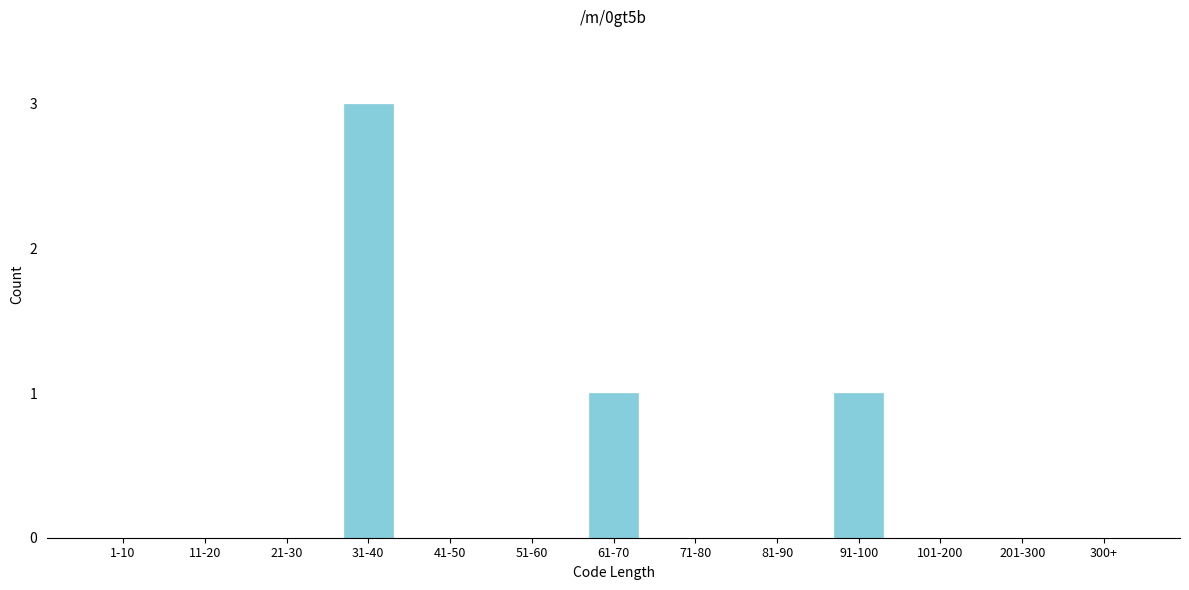

Reading left to right, transcribe all the data shown in this chart.

1-10=0	11-20=0	21-30=0	31-40=3	41-50=0	51-60=0	61-70=1	71-80=0	81-90=0	91-100=1	101-200=0	201-300=0	300+=0